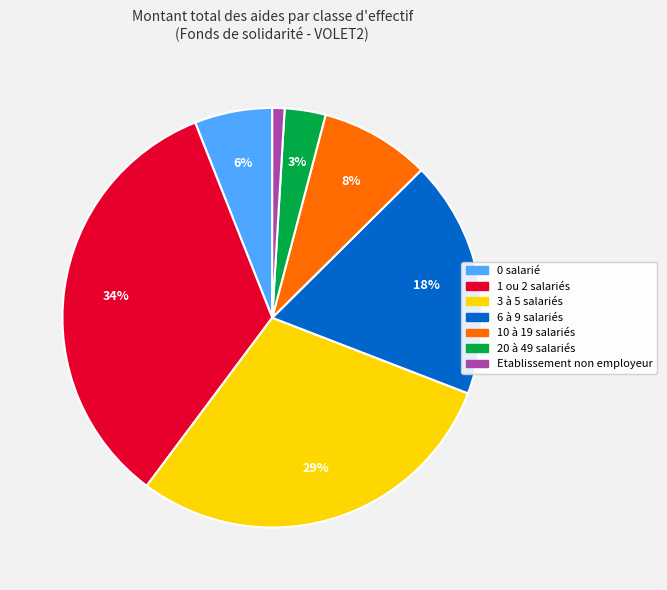

Is there any slice that represents more than half of the pie?

No